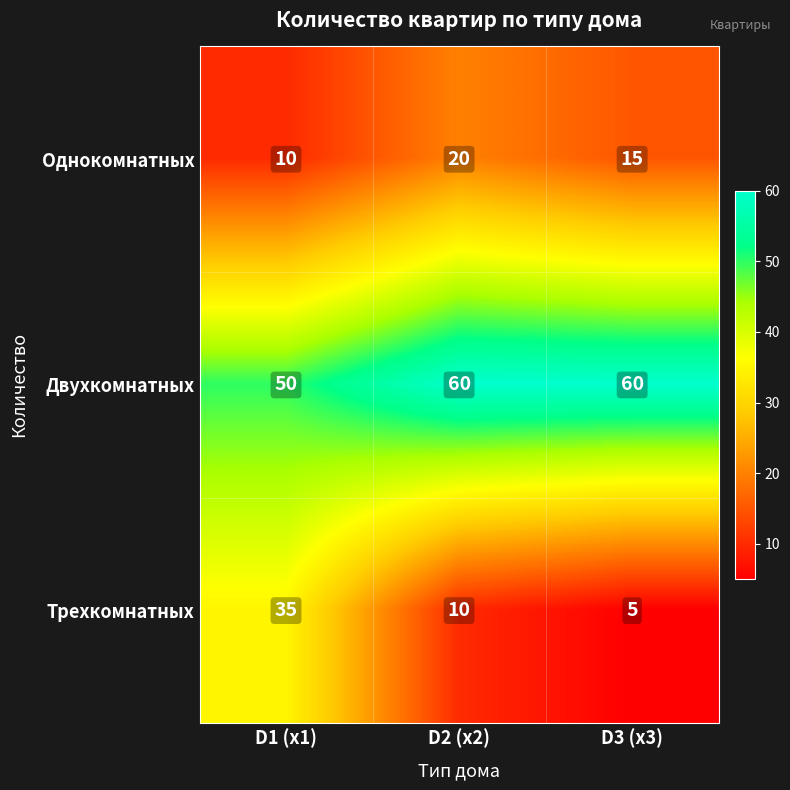

The value of Однокомнатных at D3 (x3) is 15. True or false?

True